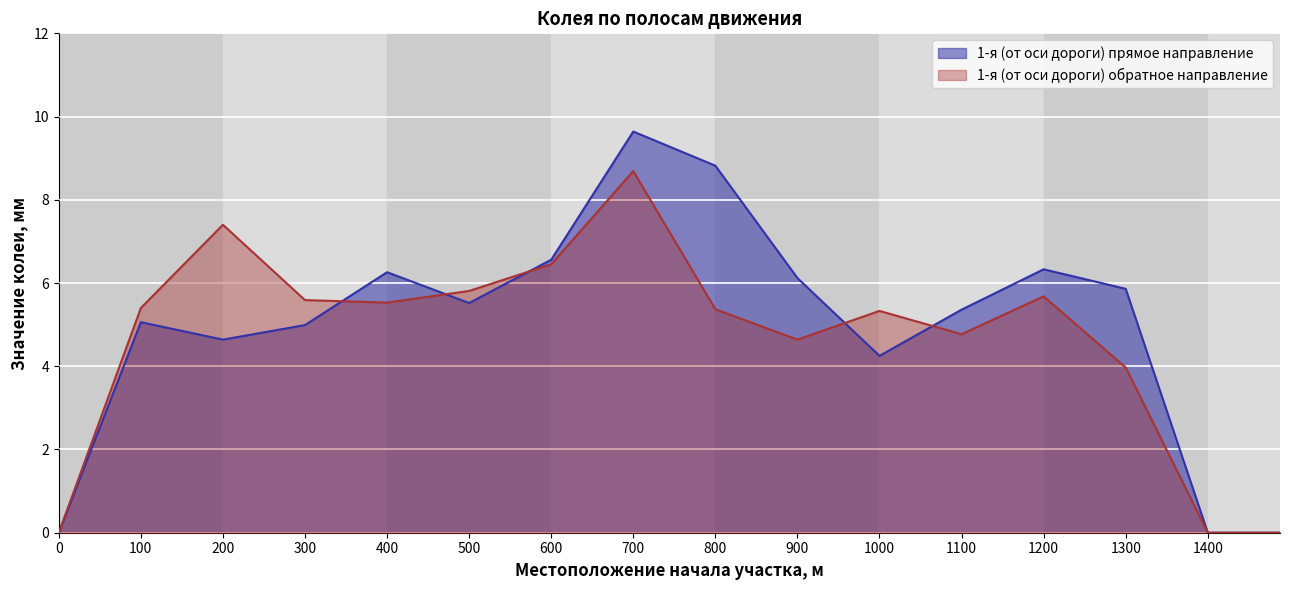

Rank the categories by 1-я (от оси дороги) обратное направление value from lowest to highest.

0, 1400, 1488, 1300, 900, 1100, 1000, 800, 100, 400, 300, 1200, 500, 600, 200, 700